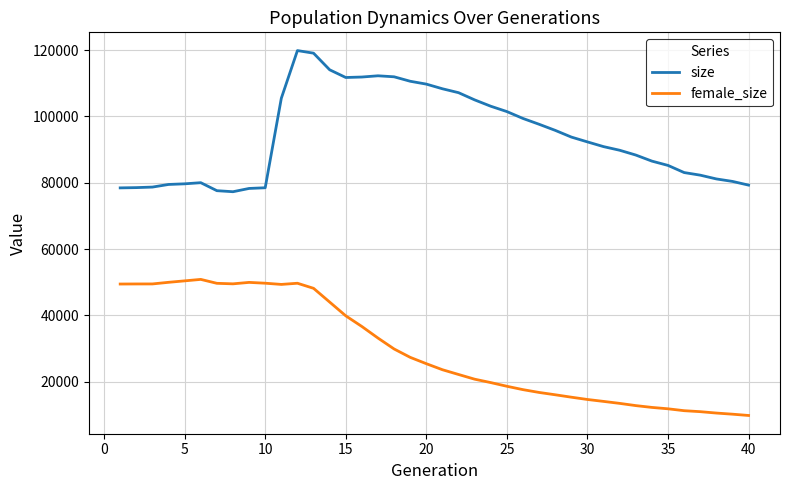

True or false: female_size and size cross at least once.

False